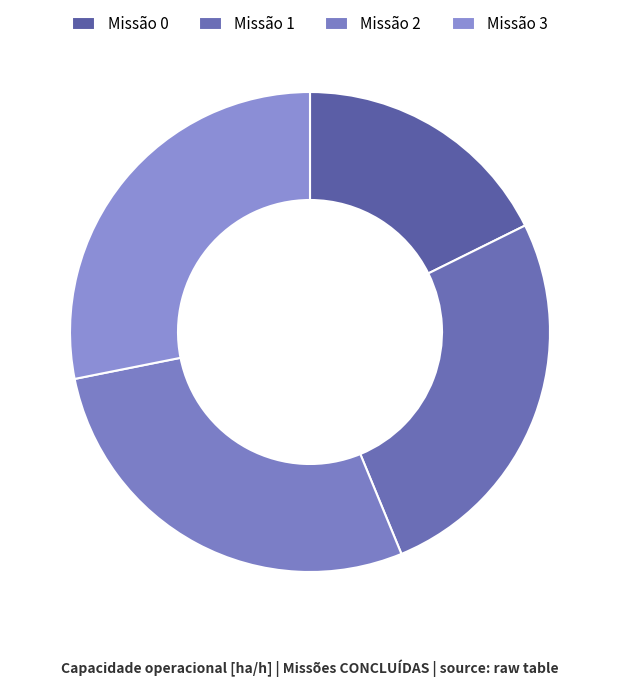

Count the number of slices in the pie.

4